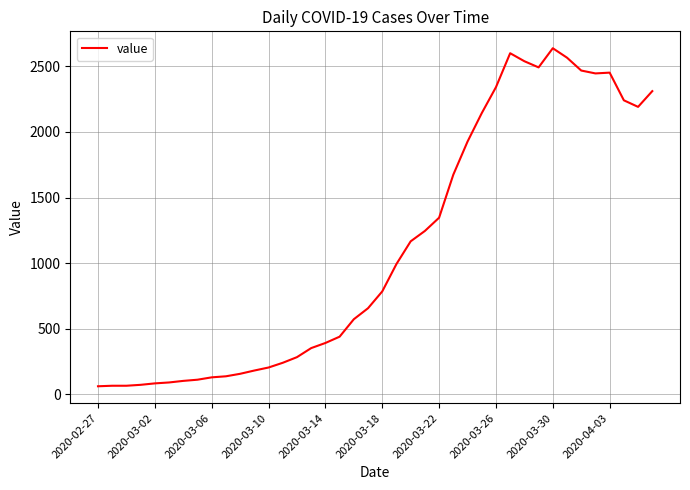

Is this an area chart (filled region under the line)?

No